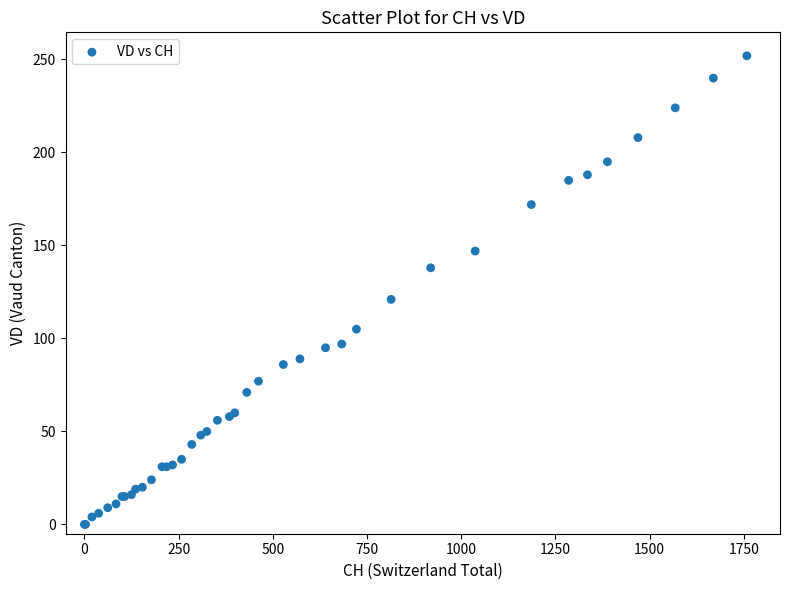

What Y value in the scatter plot is closest to 126?

121